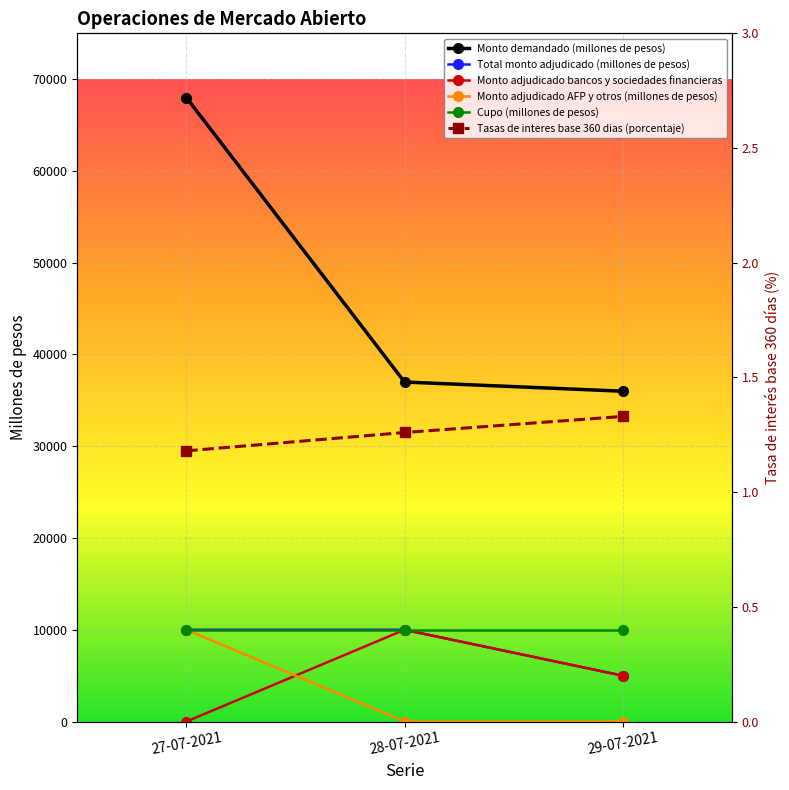

At 27-07-2021, list the series in order from smallest to largest.

Monto adjudicado bancos y sociedades financieras, Tasas de interes base 360 dias (porcentaje), Total monto adjudicado (millones de pesos), Monto adjudicado AFP y otros (millones de pesos), Cupo (millones de pesos), Monto demandado (millones de pesos)